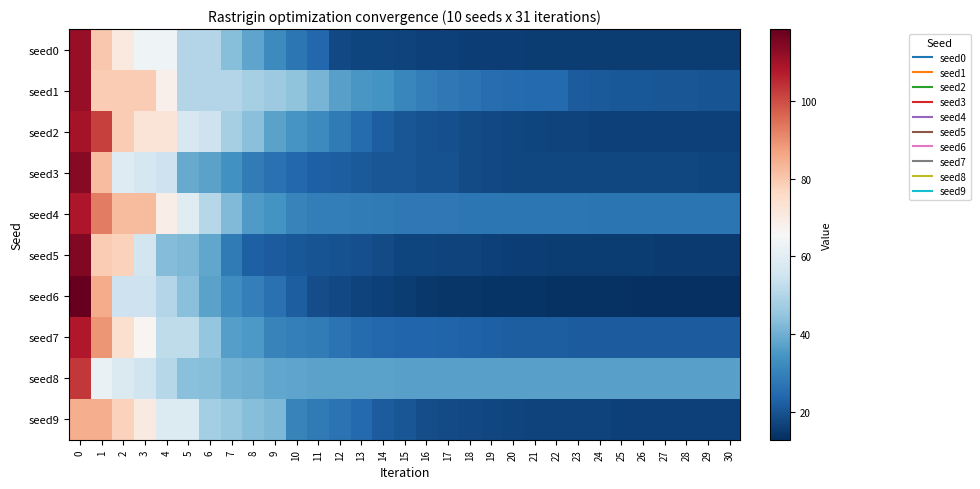

Which series has the widest spread of values?

seed6